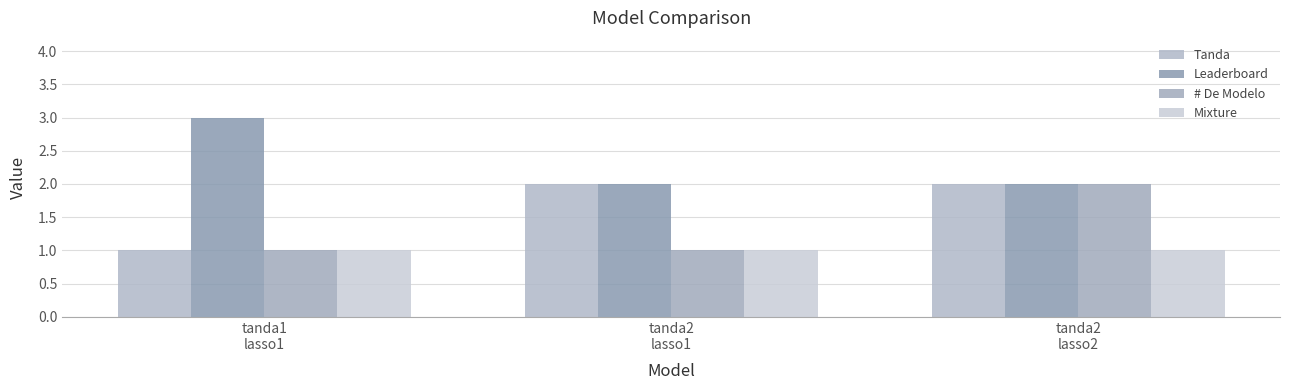

How many series are shown in this chart?

4